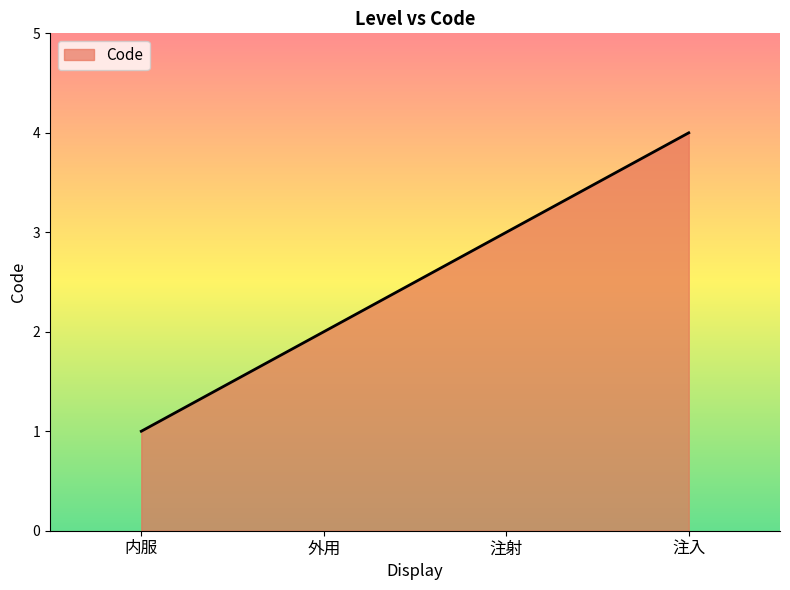

What is the ratio of the value at 内服 to the value at 外用?

0.5